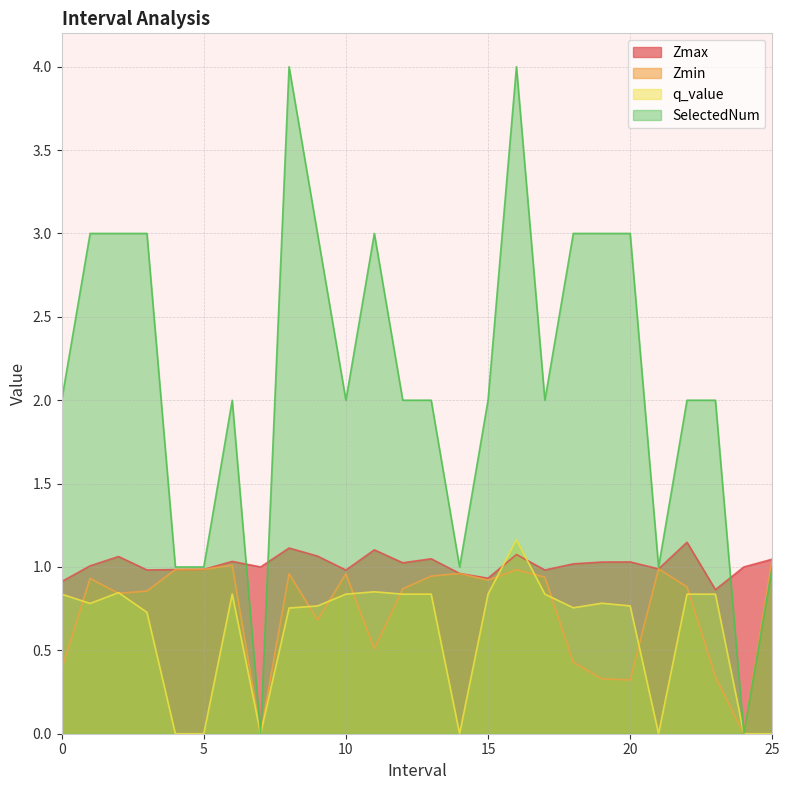

Where is the first local maximum for q_value?

2.0